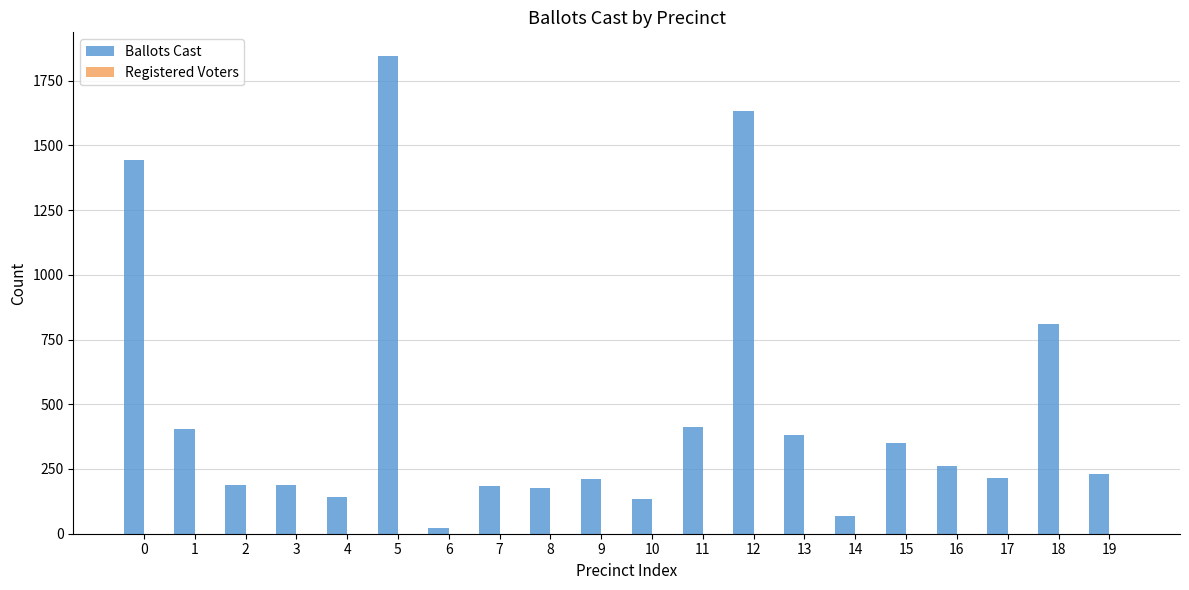

How many bars are there in total?

20